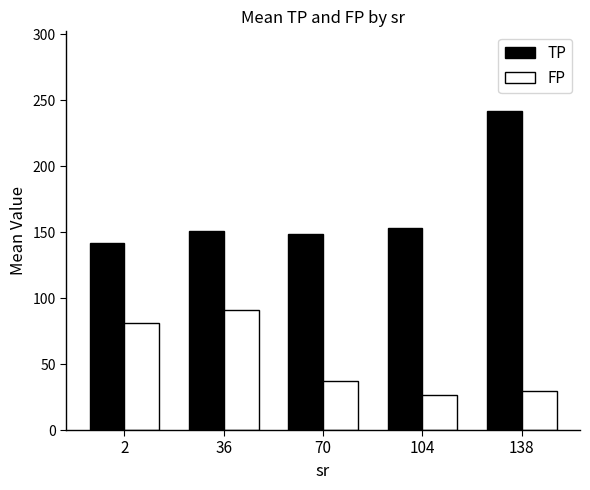

Where is FP nearest to the value 58?

70